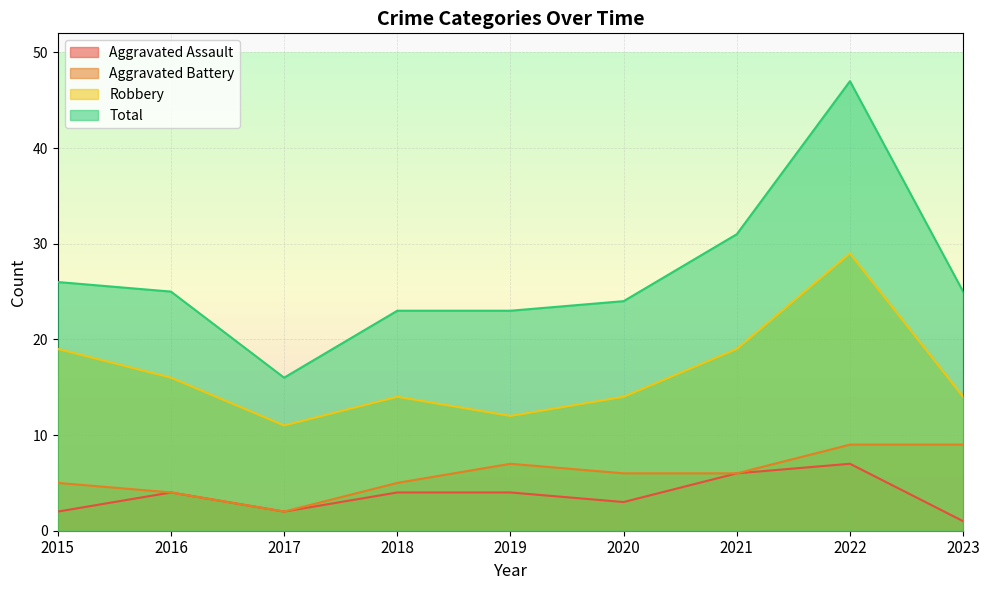

The value of Total at 2016 is 25. True or false?

True